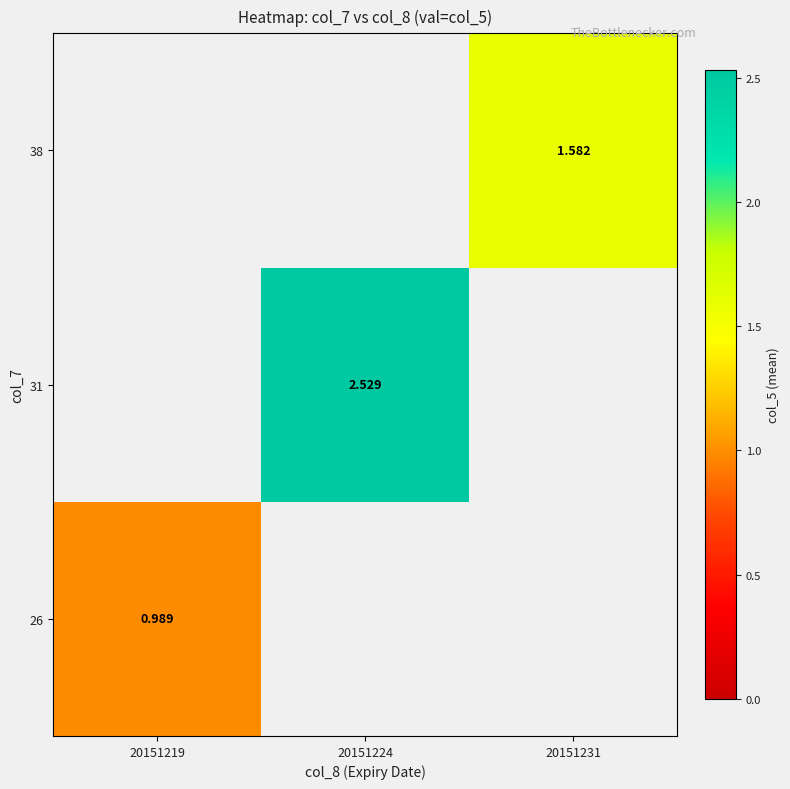

True or false: 26 has a value of 1.0 at 20151219.

True